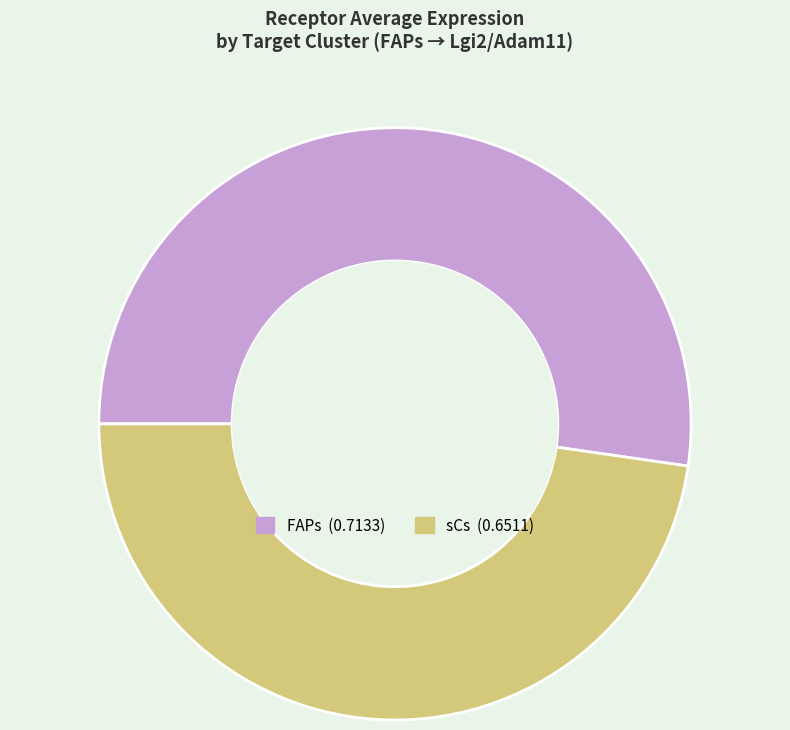

Which slice is the largest?

FAPs